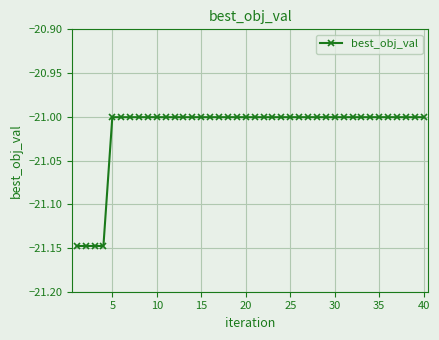

How many lines are shown in the chart?

1